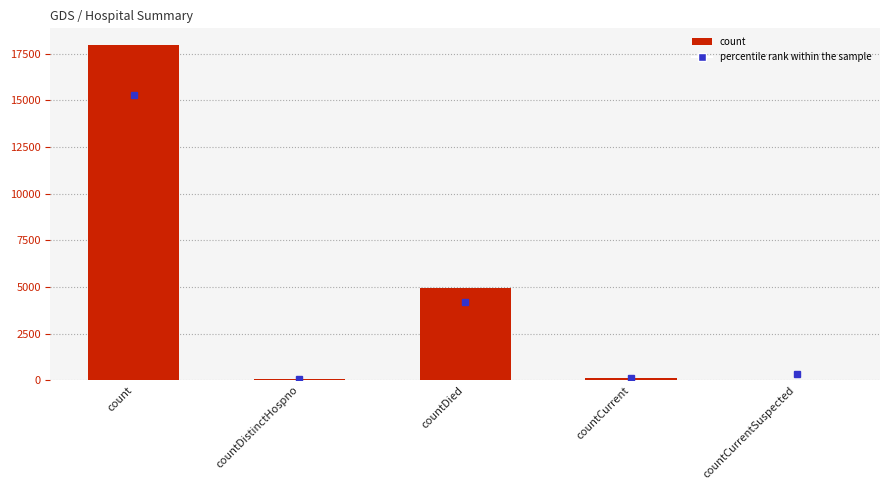

What is the greatest value displayed?

17951